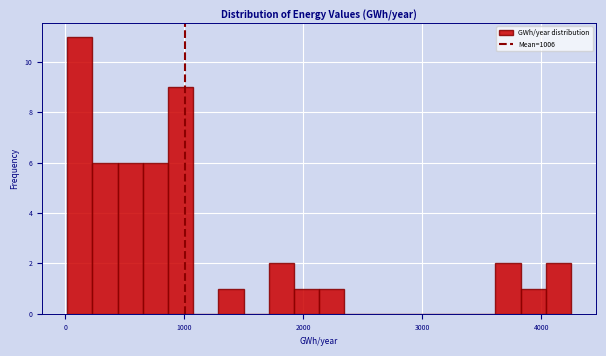

Read against the x-axis, roughly where is the centre of the tallest bar?

100